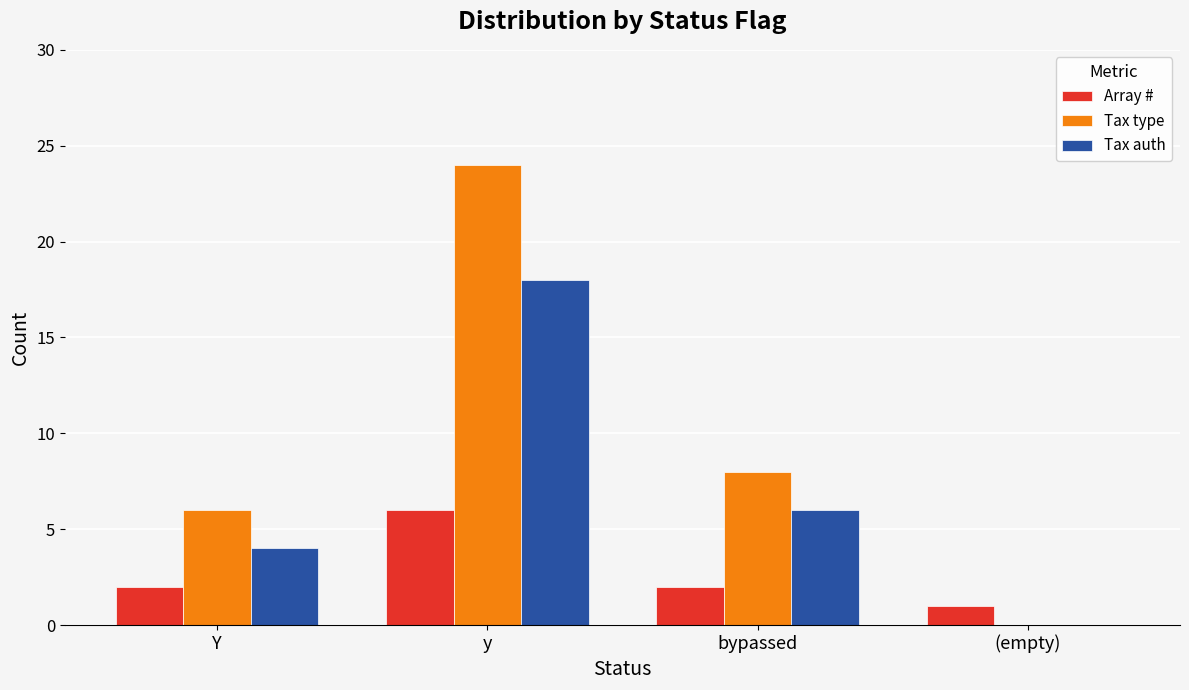

Where does the Tax auth series first go above 6?

y